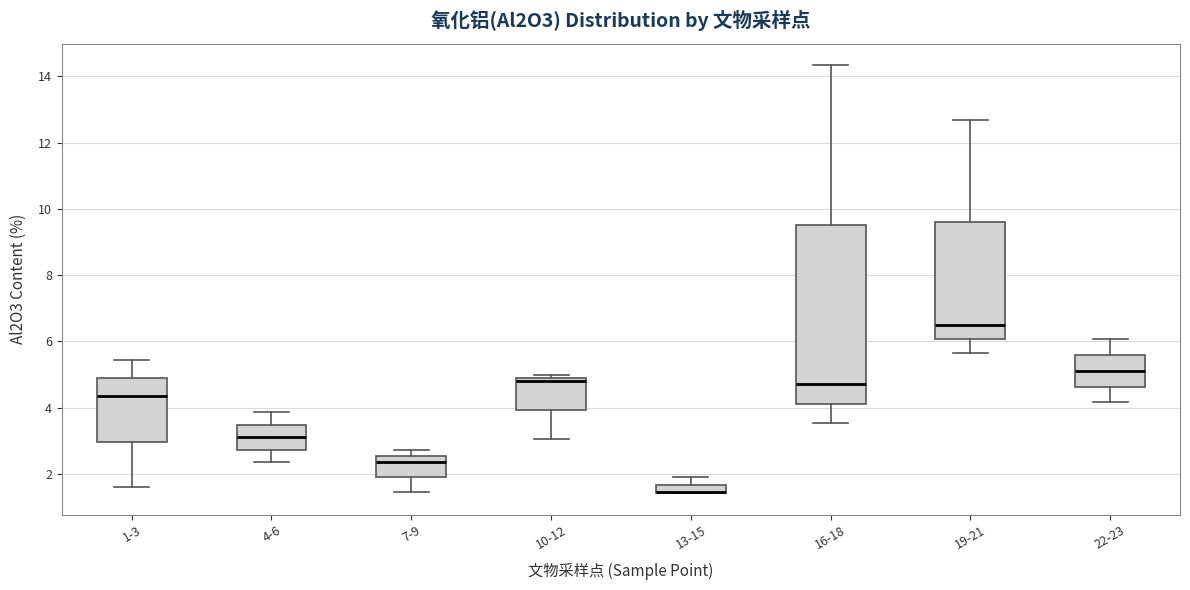

Comparing the boxes themselves (not the whiskers), which one is the tallest?

16-18